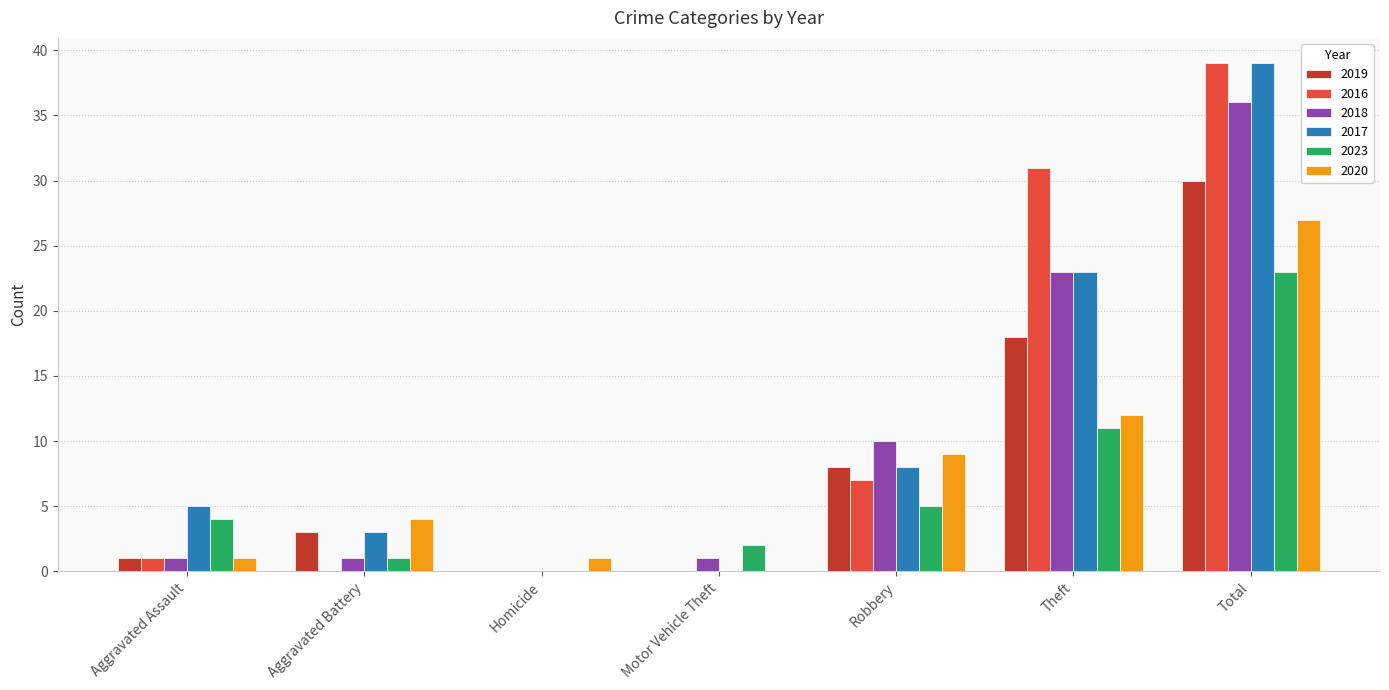

What is the greatest value displayed?

39